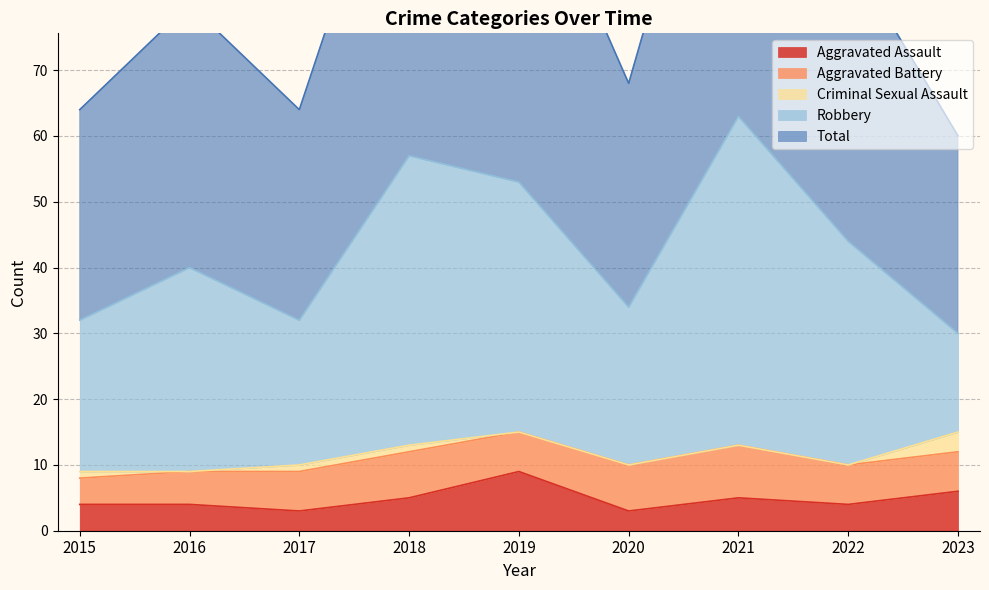

What is the average value of the Aggravated Assault series?

5